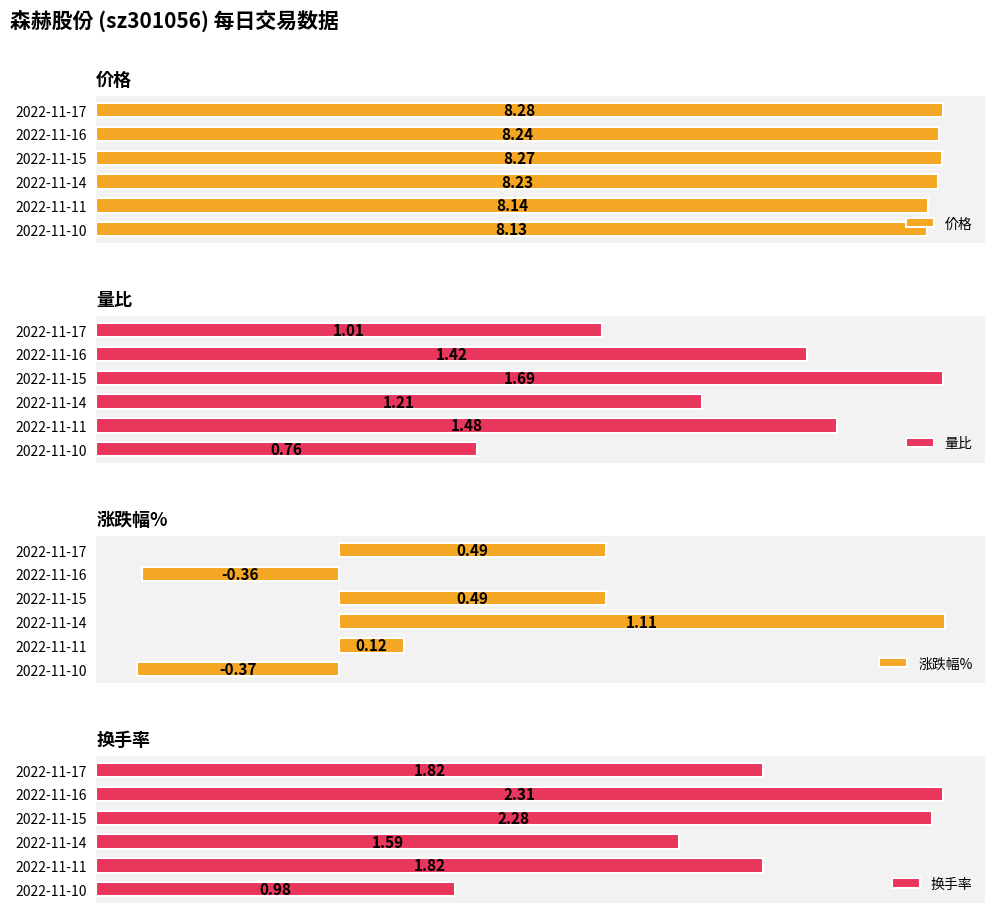

What is the value of the 价格 bar at the 5th from the left?

8.1